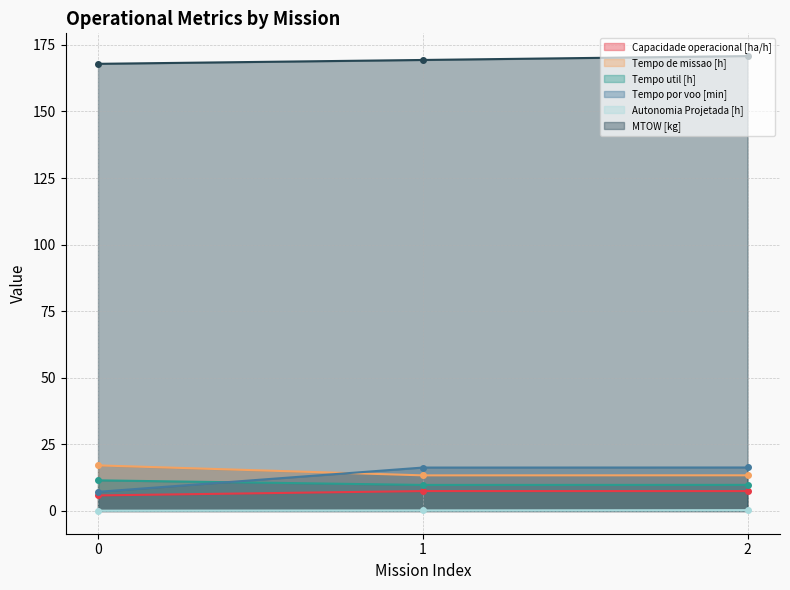

At which category is the sum across all series the highest?

2